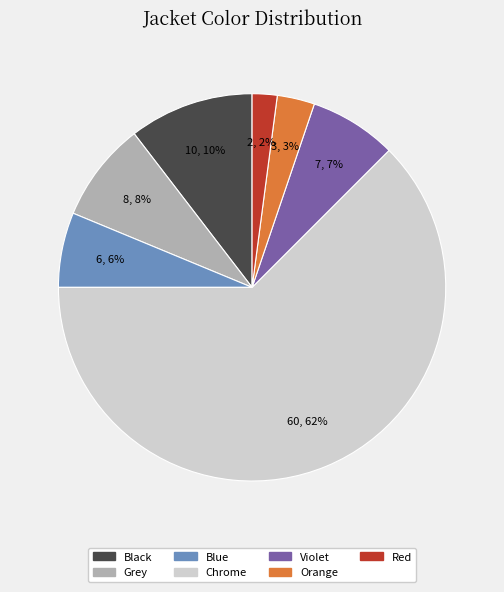

Do Black and Chrome together represent more than half of the pie?

Yes